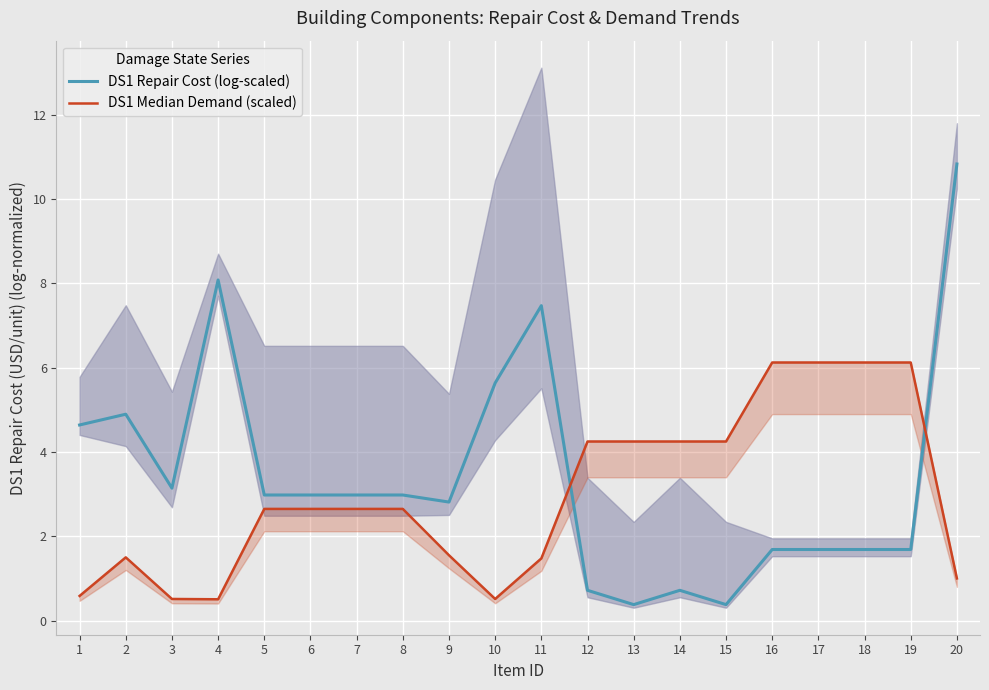

Reading left to right, transcribe all the data shown in this chart.

DS1 Repair Cost (log-scaled): 4.6	4.9	3.1	8.1	3.0	3.0	3.0	3.0	2.8	5.6	7.5	0.7	0.4	0.7	0.4	1.7	1.7	1.7	1.7	10.8
DS1 Median Demand (scaled): 0.6	1.5	0.5	0.5	2.6	2.6	2.6	2.6	1.6	0.5	1.5	4.2	4.2	4.2	4.2	6.1	6.1	6.1	6.1	1.0